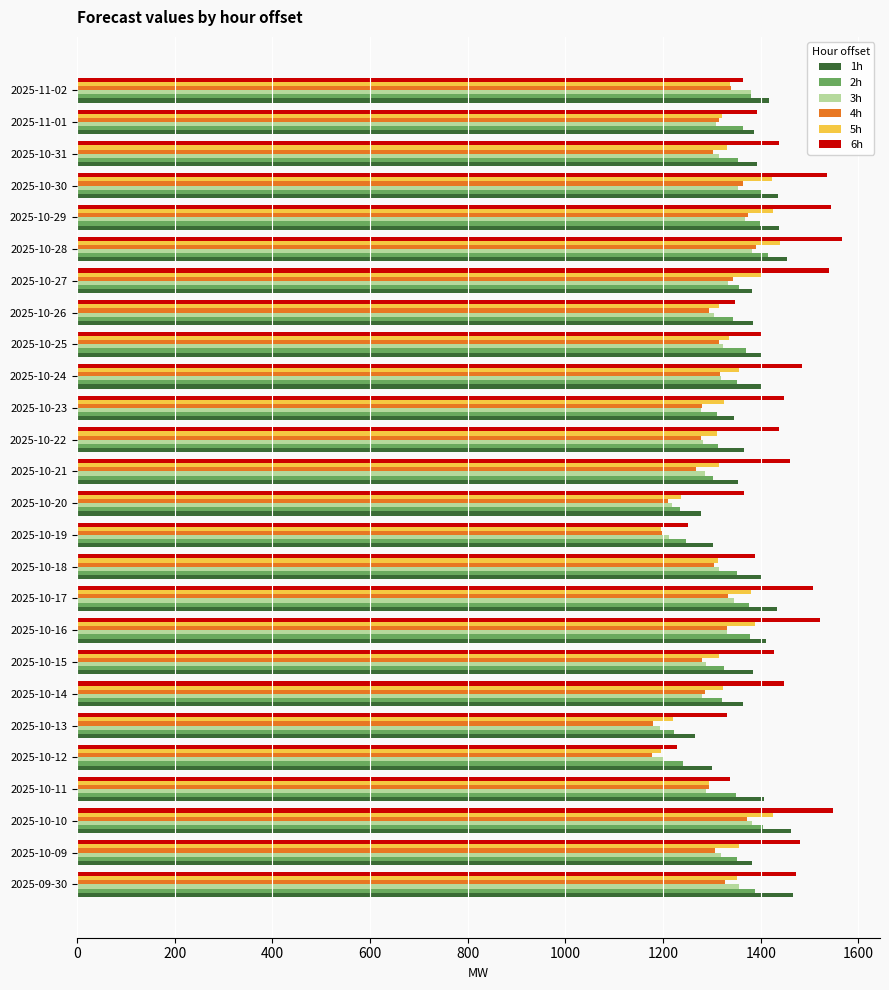

Which series has the widest spread of values?

6h